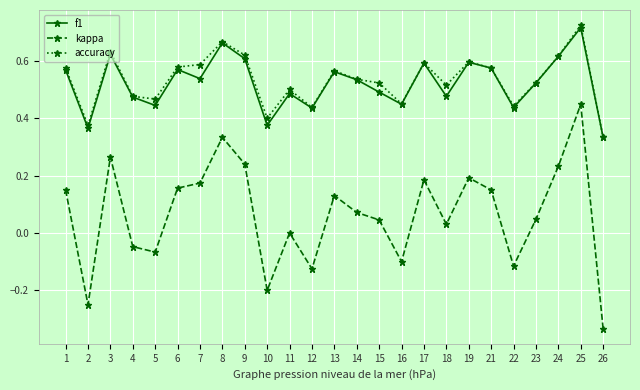

True or false: kappa and accuracy intersect in this chart.

False